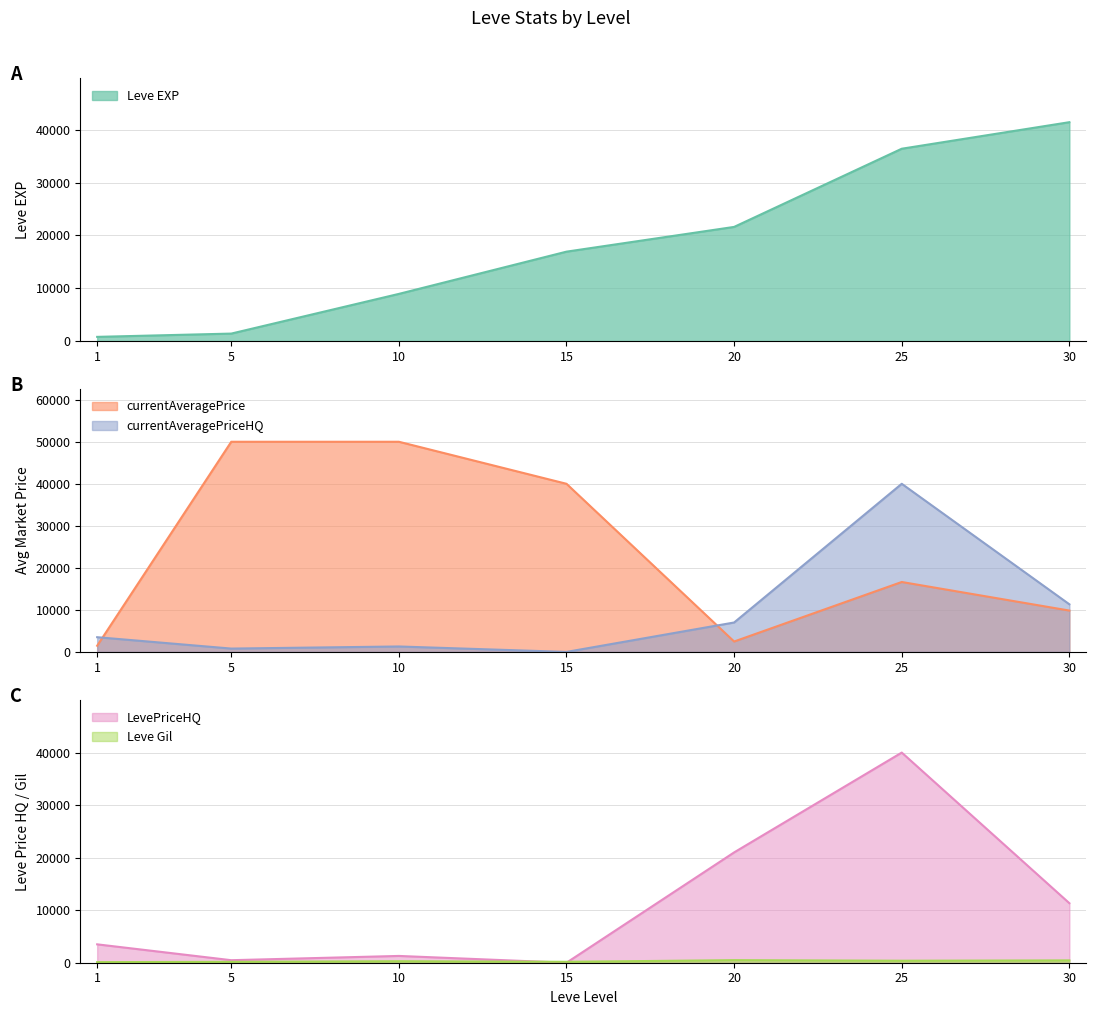

The value of currentAveragePriceHQ at 1 is 1402.3. True or false?

False